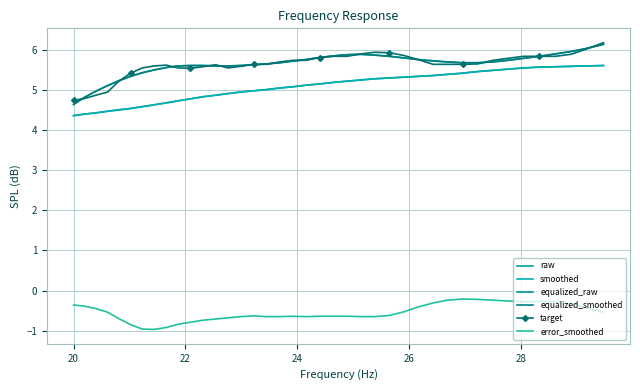

Which series has the largest range (max minus min)?

equalized_raw